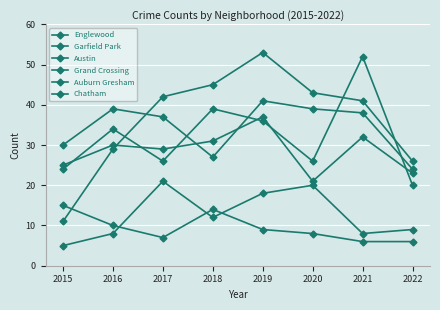

How many lines are shown in the chart?

6